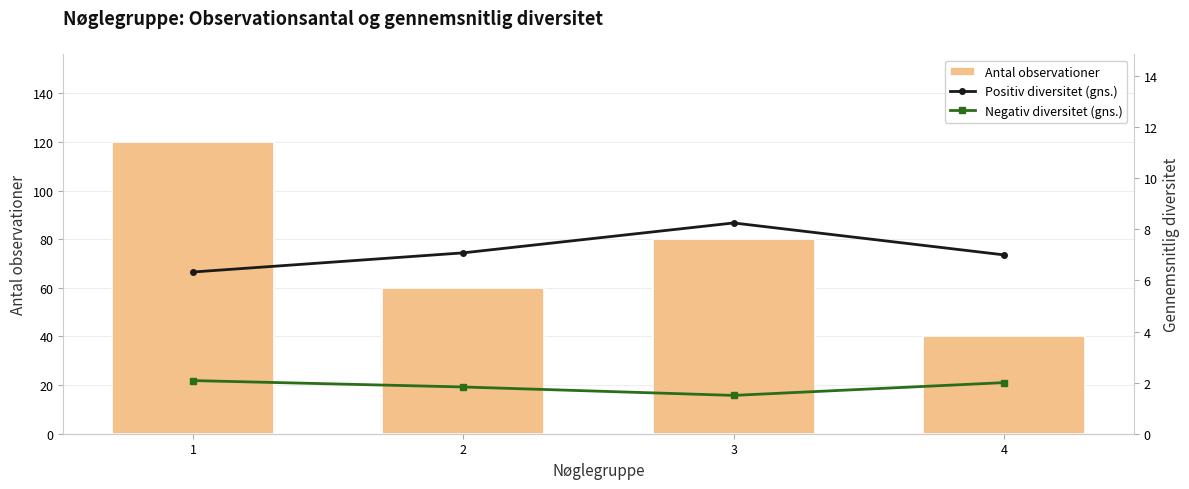

Which series has the widest spread of values?

Antal observationer